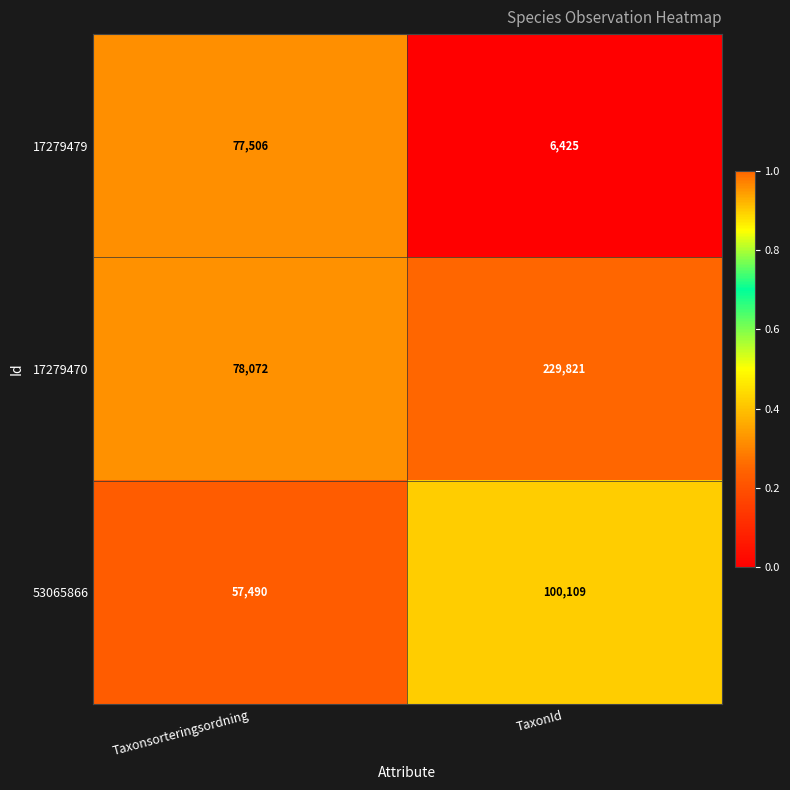

The 17279479 series shows 2234 at TaxonId. True or false?

False